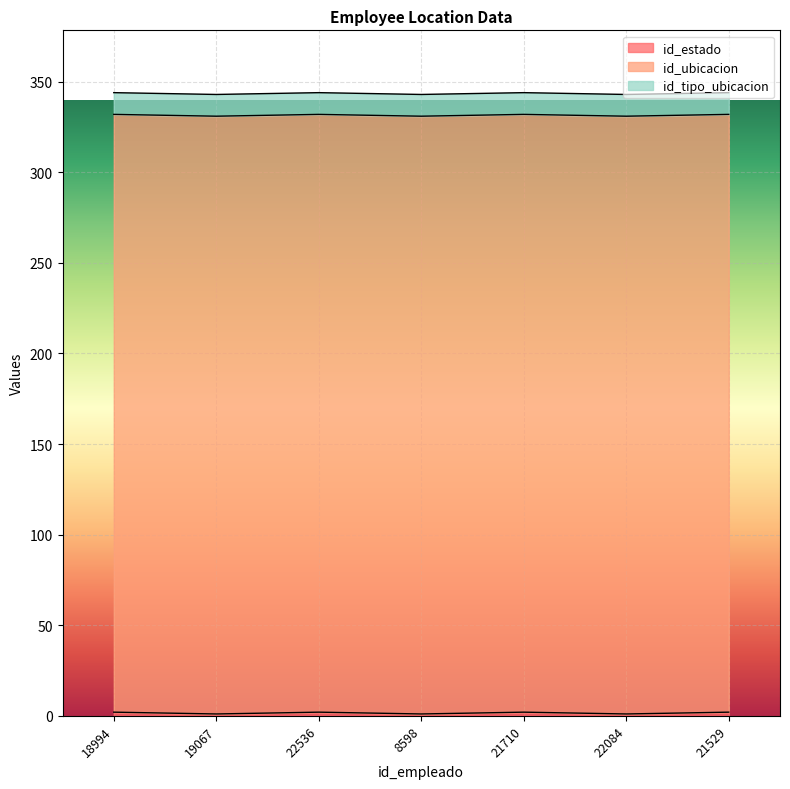

Rank the series at 22536 from lowest to highest value.

id_estado, id_tipo_ubicacion, id_ubicacion